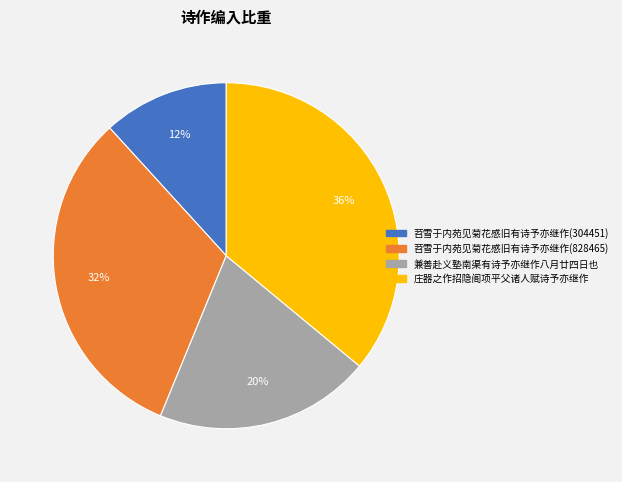

To the nearest percent, what portion does 兼善赴义塾南渠有诗予亦继作八月廿四日也 represent?

20%